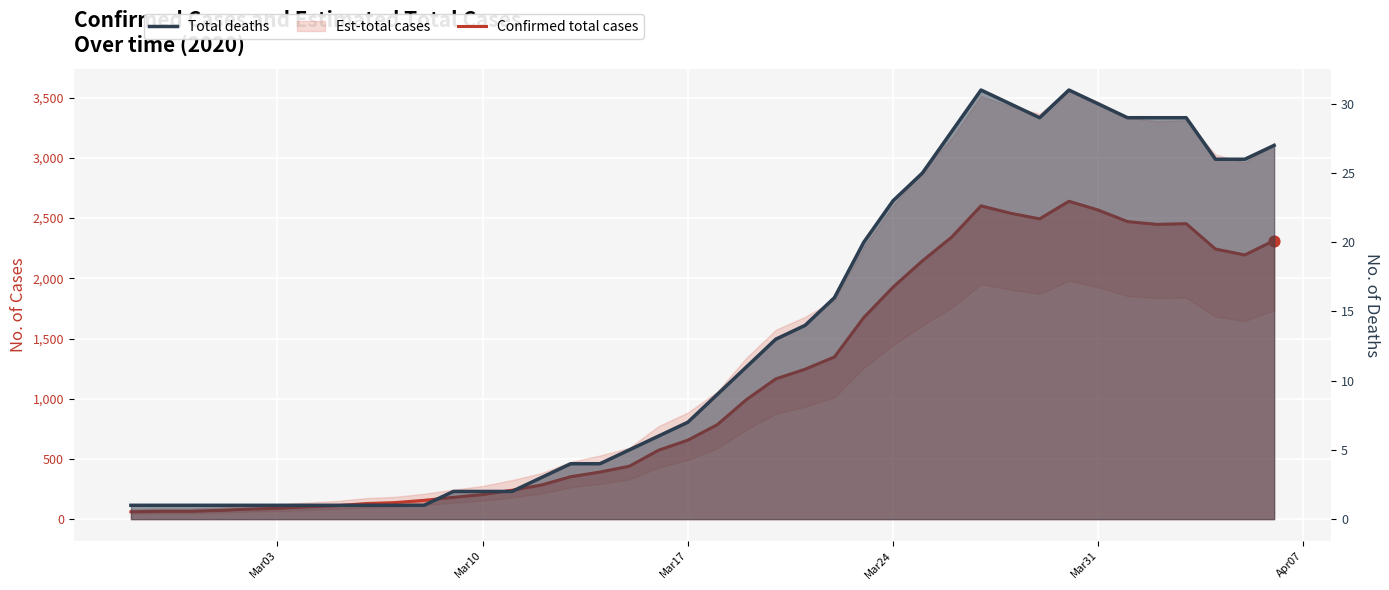

Which series contains the highest Y value?

Confirmed total cases